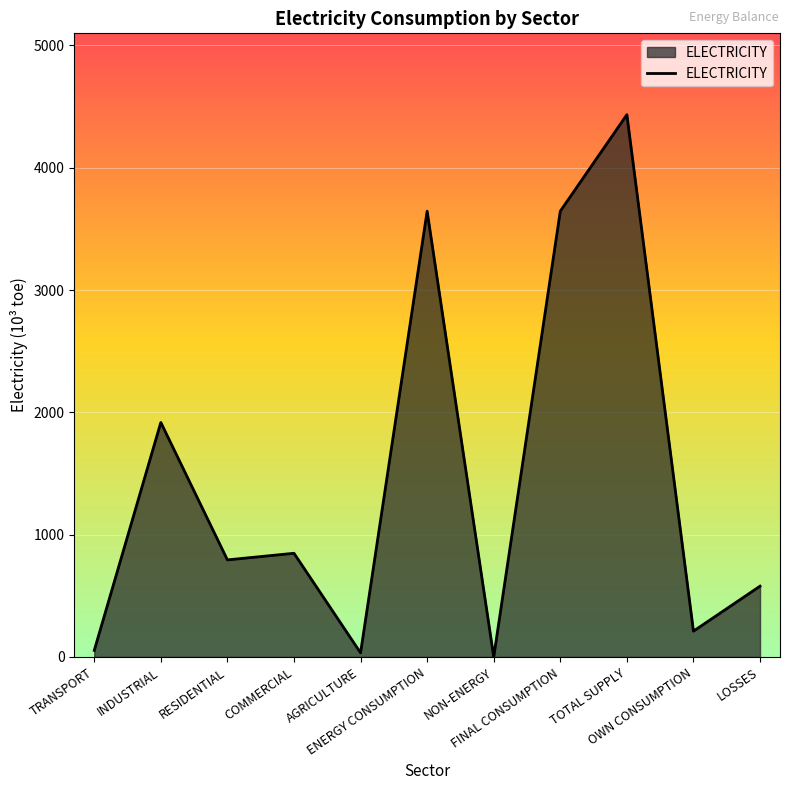

What is the difference between the maximum and minimum values?

4433.6